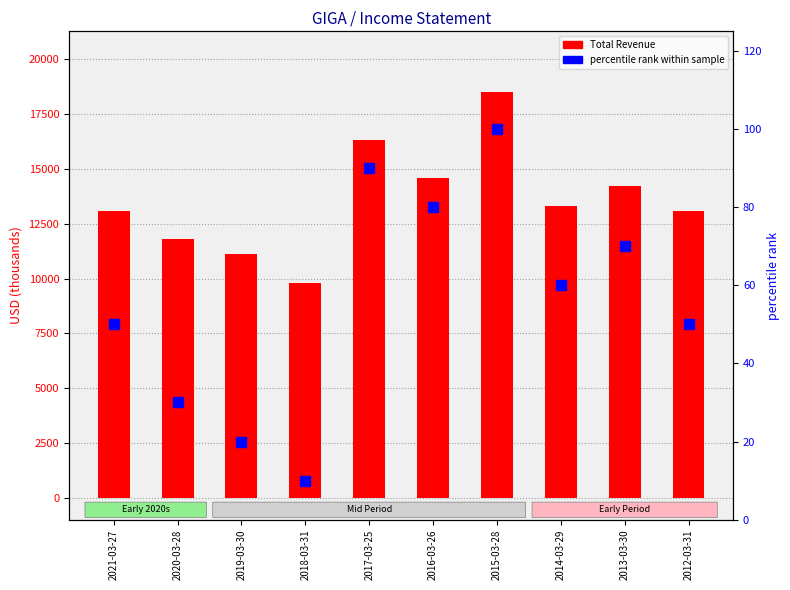

What is the difference between the second highest and minimum values in the Total Revenue series?

6500